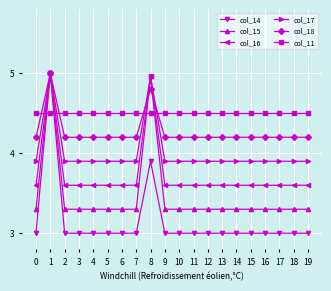

True or false: col_14 and col_11 cross at least once.

True